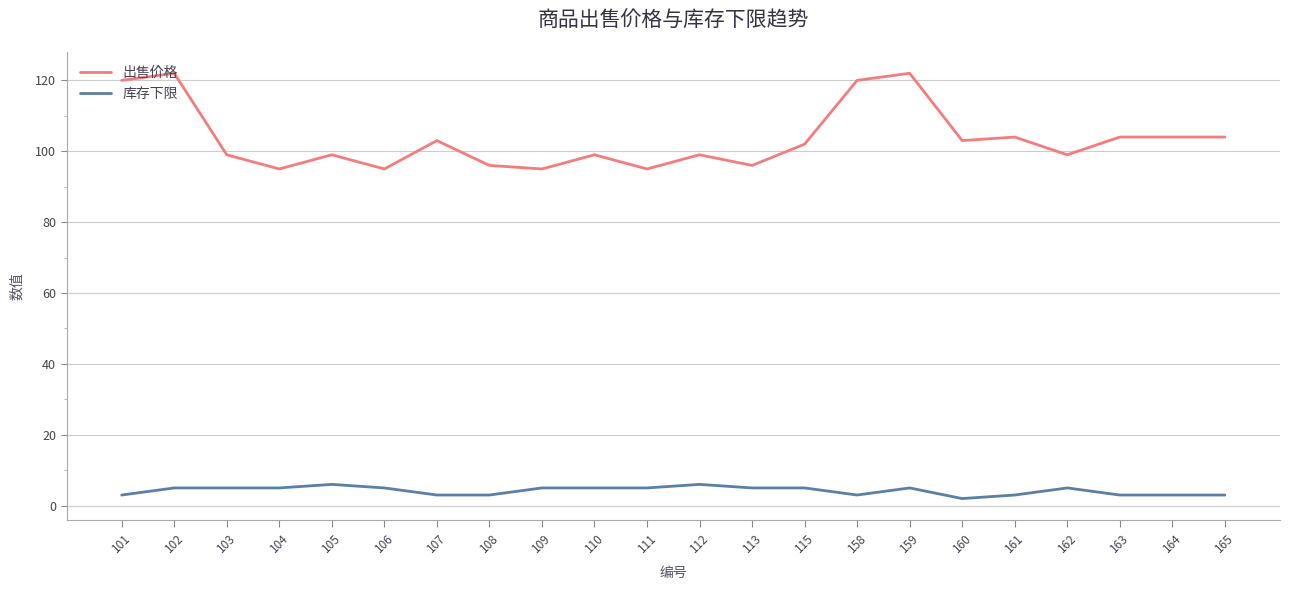

What is the total value across all series at 108?

99